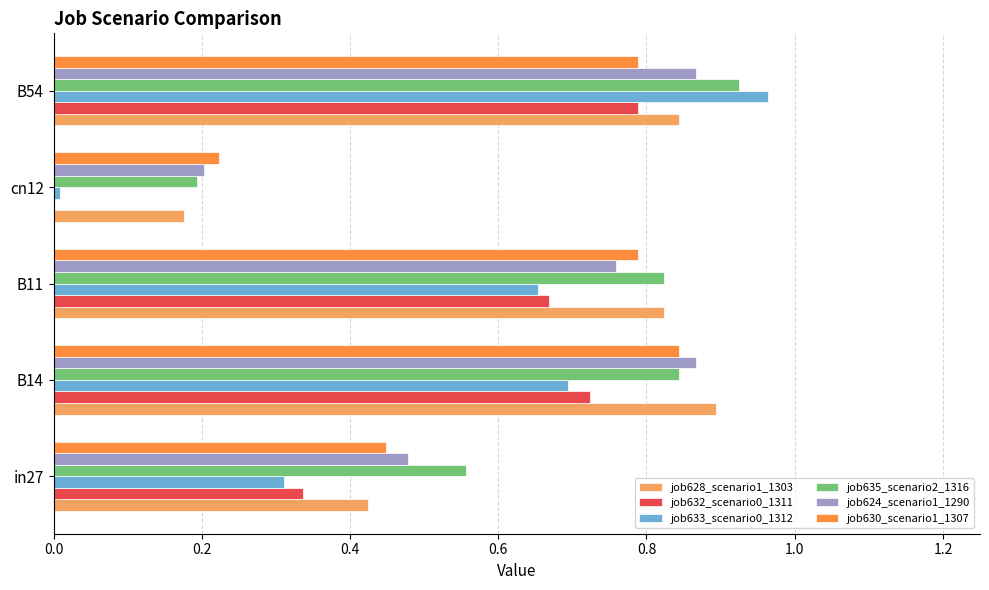

The job624_scenario1_1290 series shows 0.1 at cn12. True or false?

False